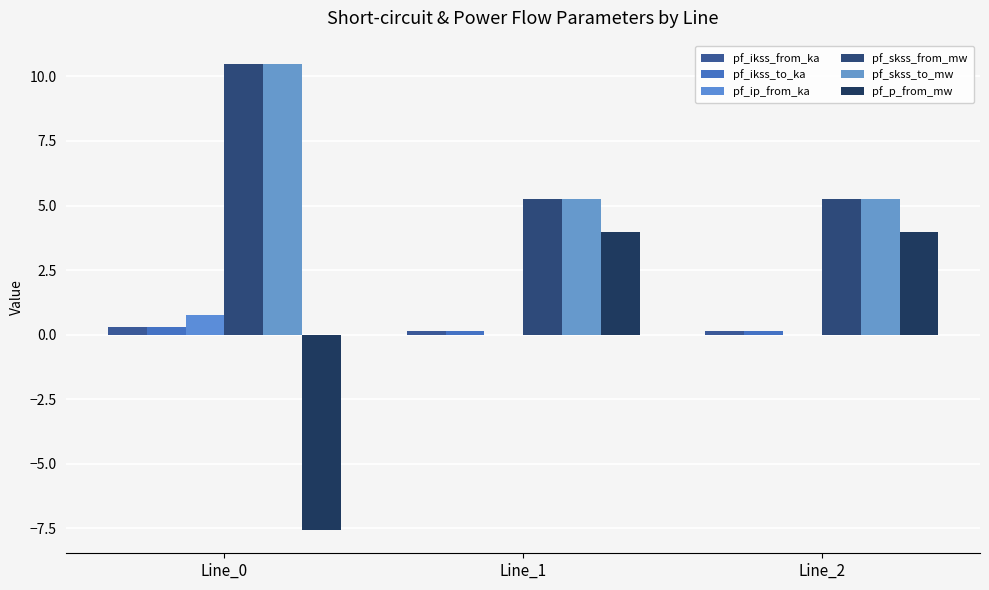

Reading left to right, transcribe all the data shown in this chart.

pf_ikss_from_ka: 0.3	0.2	0.2
pf_ikss_to_ka: 0.3	0.2	0.2
pf_ip_from_ka: 0.7	0.0	0.0
pf_skss_from_mw: 10.5	5.2	5.2
pf_skss_to_mw: 10.5	5.2	5.2
pf_p_from_mw: -7.6	4.0	4.0